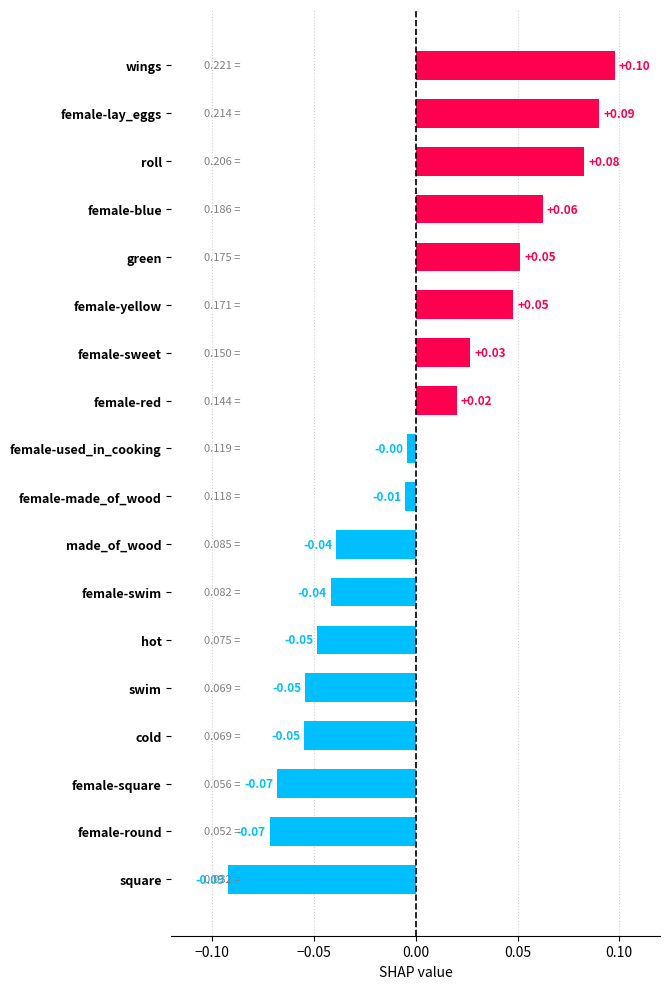

What is the change in value from hot to female-blue?

+0.1